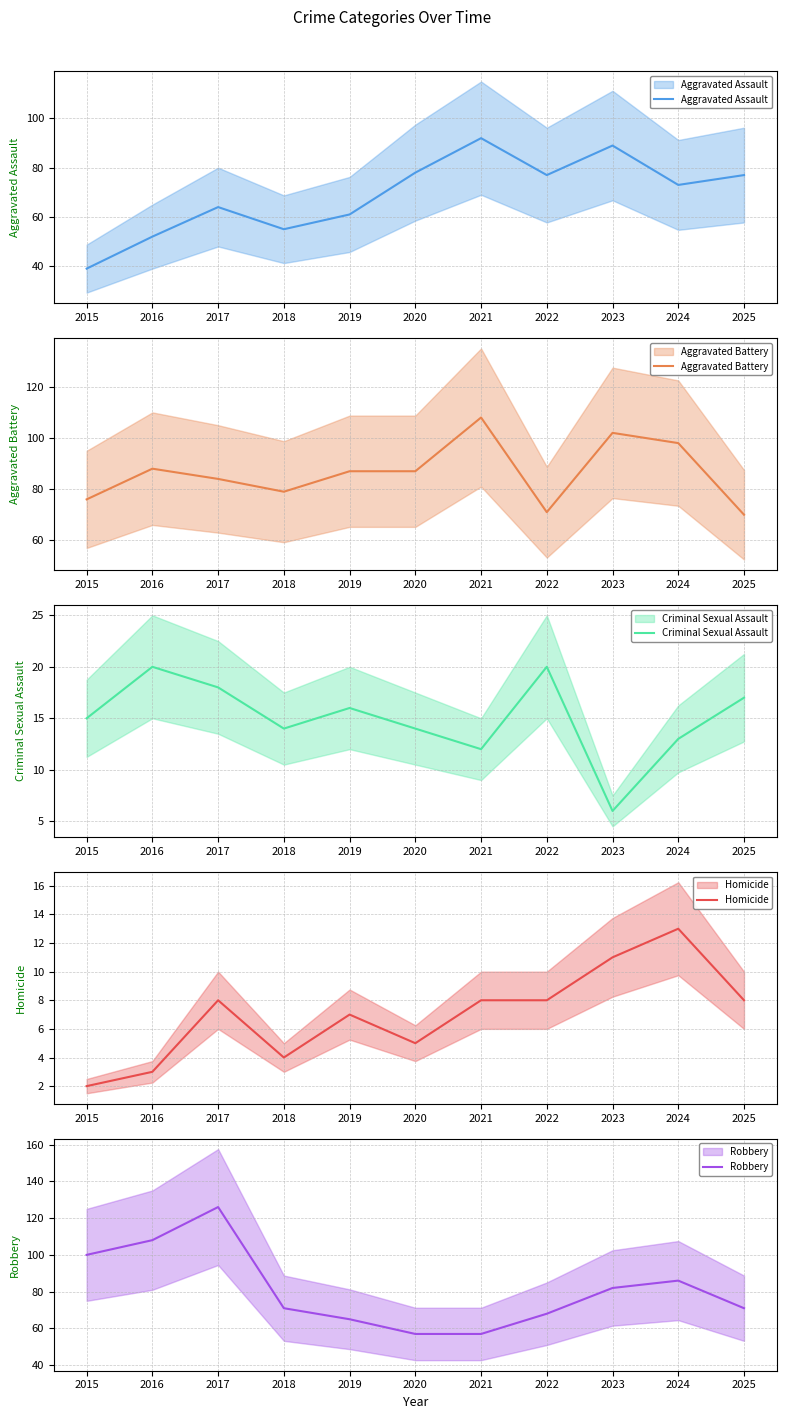

What is the difference between the highest and lowest values at 2023?

96